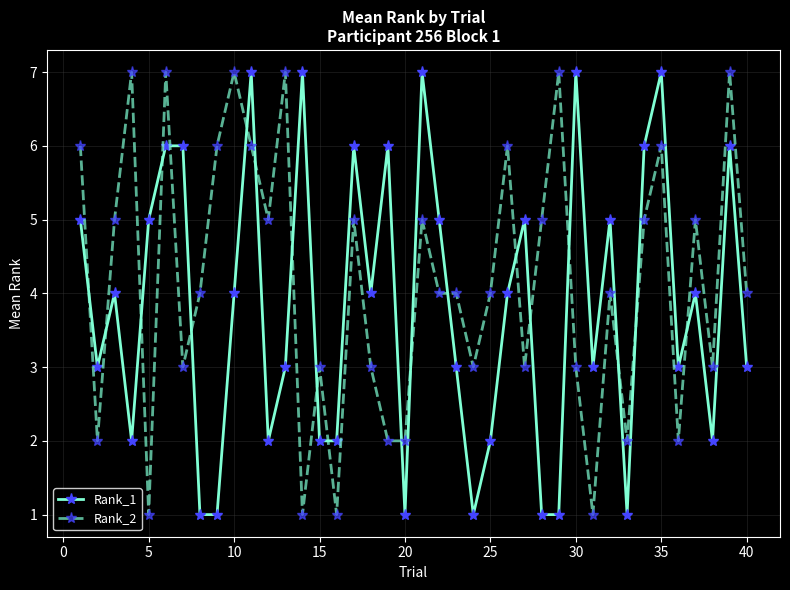

Which series has the largest total across all categories?

Rank_2